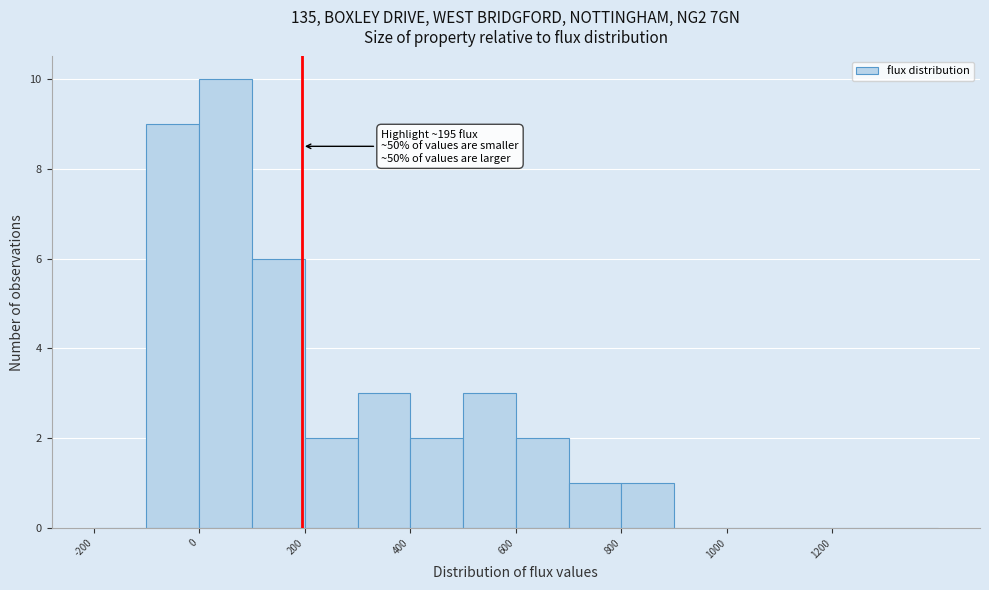

Which range on the x-axis has the tallest bar?

0 to 100